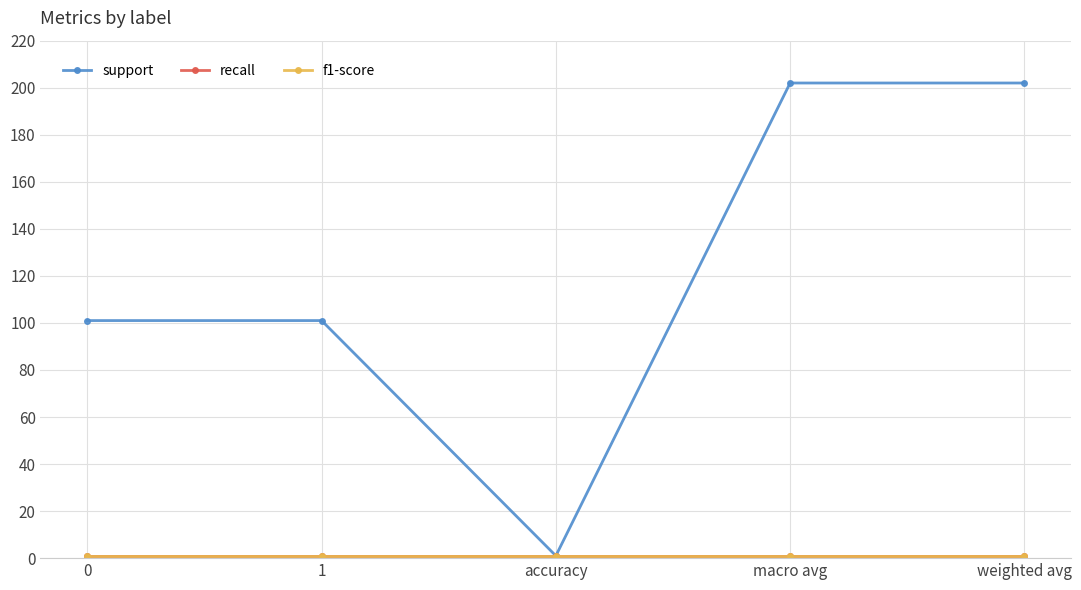

In support, how many points are lower than both neighbors (excluding endpoints)?

1